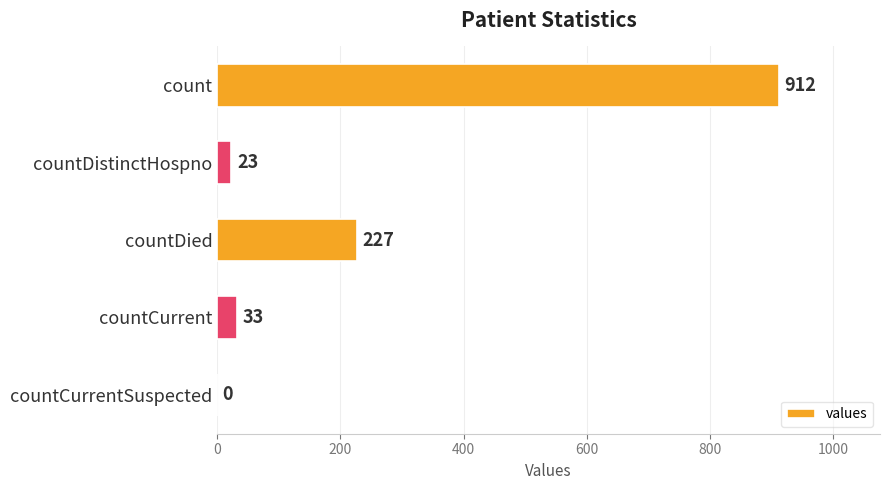

Are the bars horizontal?

Yes